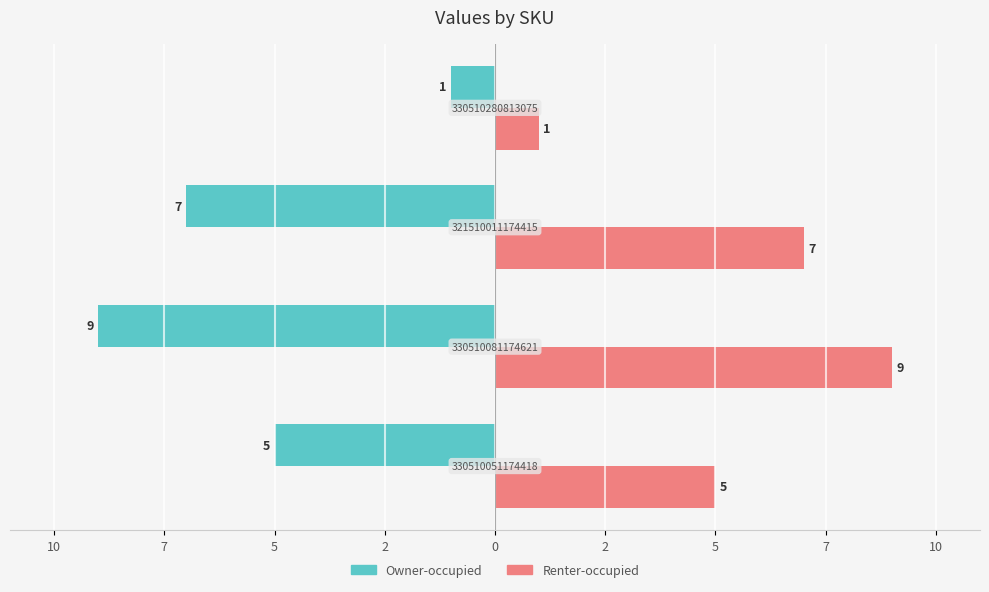

List the series in order of their peak value, highest first.

Renter-occupied, Owner-occupied